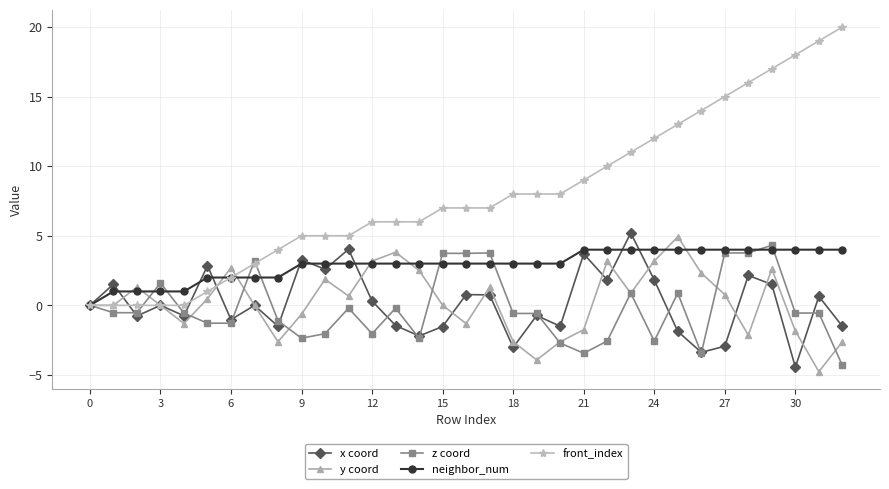

How many data points does each series have?

33